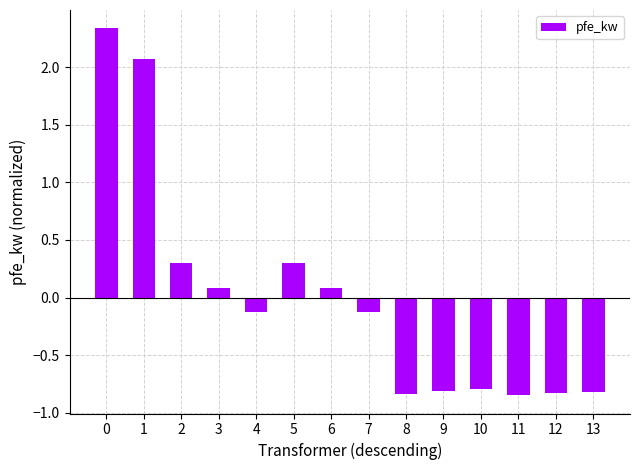

What is the change in value from 3 to 4?

-0.2